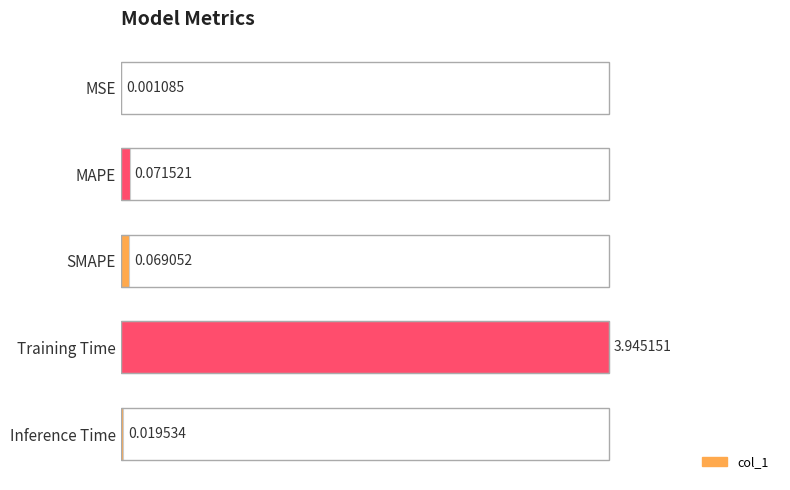

Between Inference Time and SMAPE, which is larger?

SMAPE